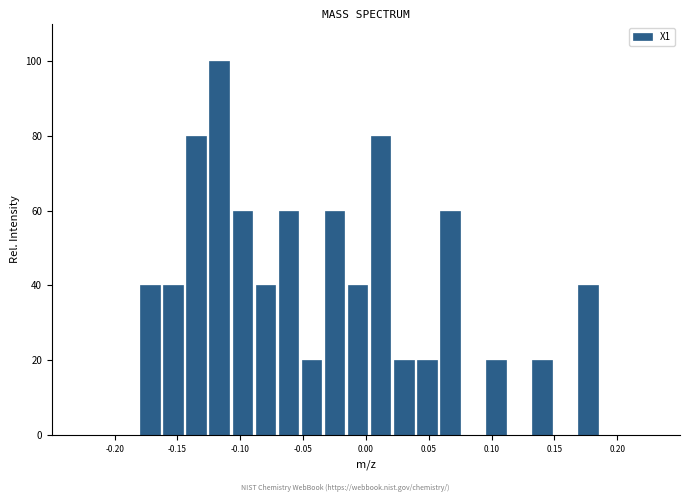

Read against the x-axis, roughly where is the centre of the tallest bar?

-0.115